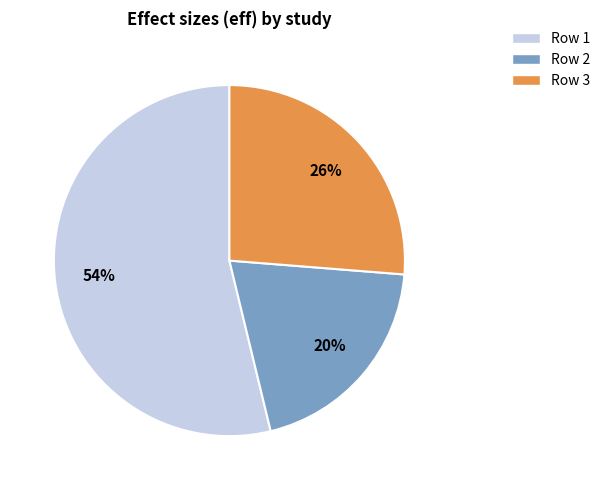

Is there any slice that represents more than half of the pie?

Yes